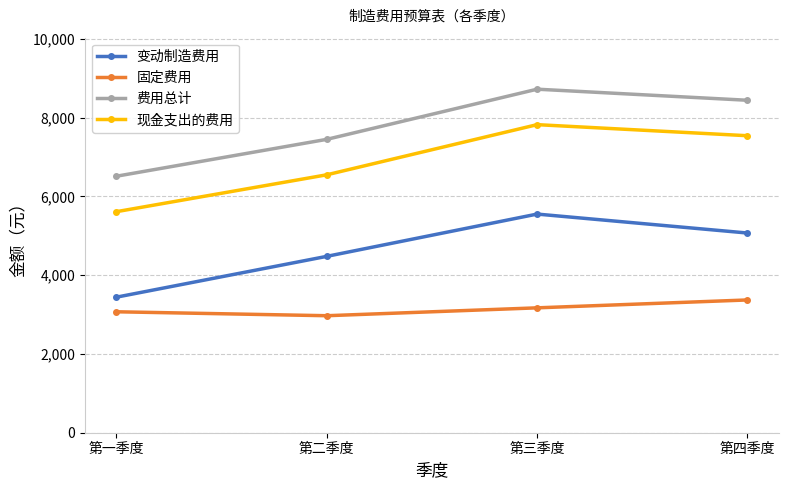

Reading left to right, transcribe all the data shown in this chart.

变动制造费用: 3441	4477	5550	5069
固定费用: 3070	2970	3170	3370
费用总计: 6511	7447	8720	8439
现金支出的费用: 5611	6547	7820	7539